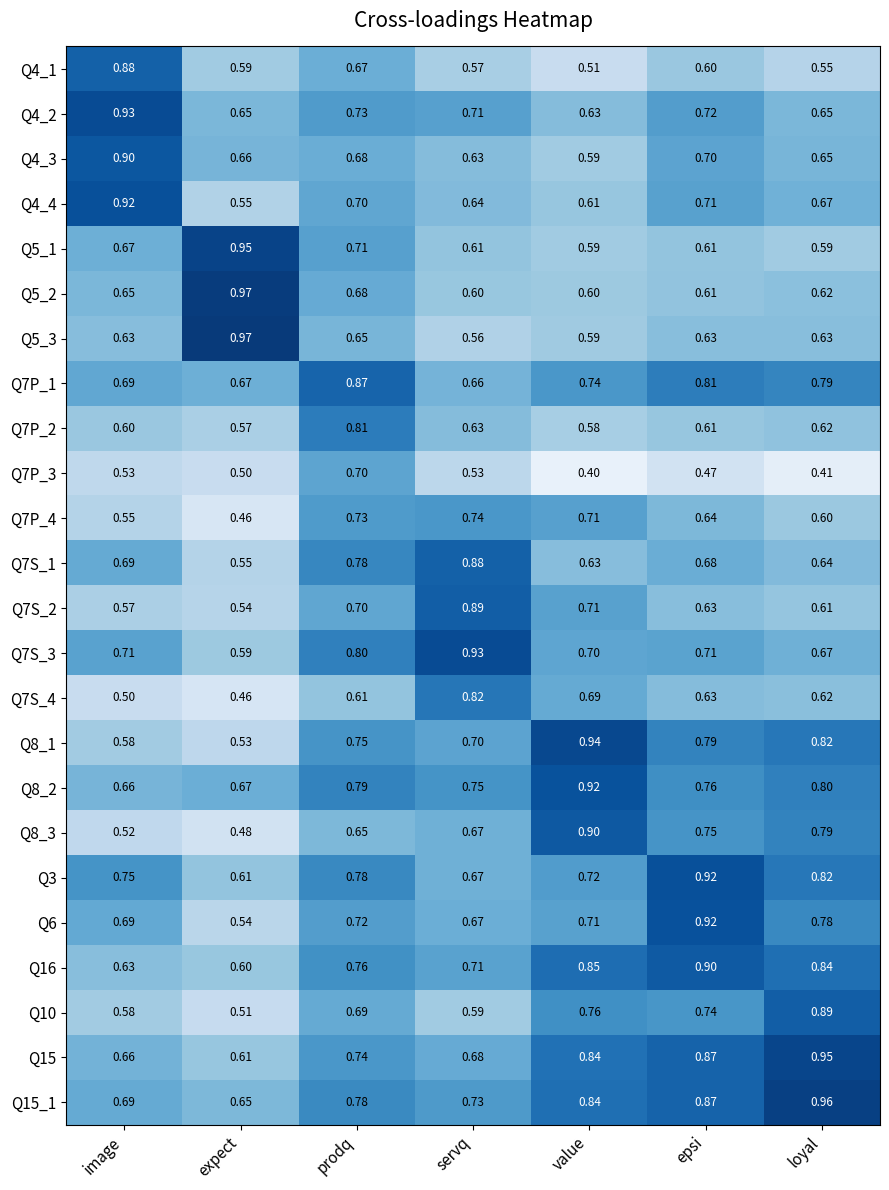

Which category has the lowest value in the Q5_3 series?

servq